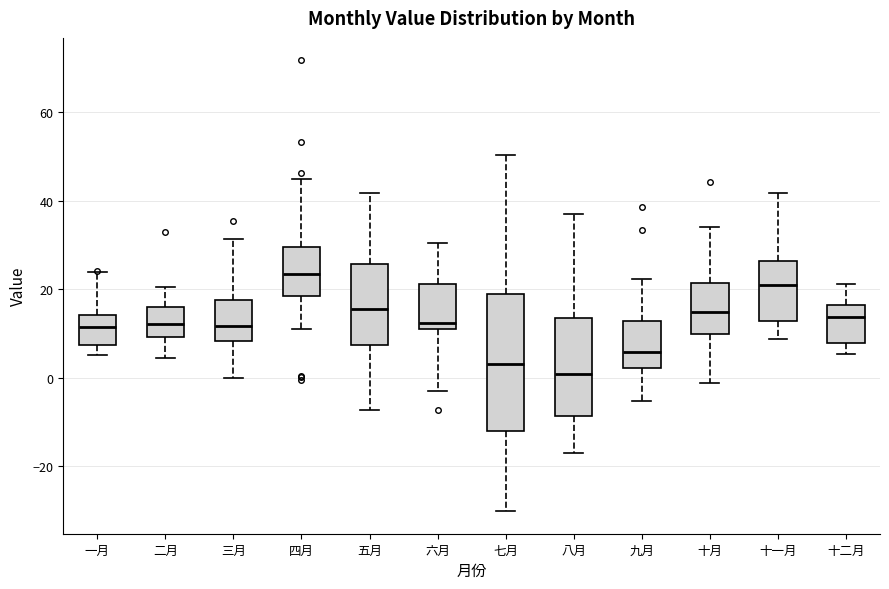

Reading left to right, transcribe this box plot: for each box, give where its median line is, the range the box spans, and where its two whiskers end, as read against the y-axis. The values are not printed on the chart, so give them approximately, as read against the axis.

一月: median 12, box 8 to 14, whiskers 6 to 24
二月: median 12, box 10 to 16, whiskers 4 to 20
三月: median 12, box 8 to 18, whiskers 0 to 32
四月: median 24, box 18 to 30, whiskers 12 to 44
五月: median 16, box 8 to 26, whiskers -8 to 42
六月: median 12, box 10 to 22, whiskers -2 to 30
七月: median 4, box -12 to 18, whiskers -30 to 50
八月: median 0, box -8 to 14, whiskers -18 to 36
九月: median 6, box 2 to 12, whiskers -6 to 22
十月: median 14, box 10 to 22, whiskers -2 to 34
十一月: median 20, box 12 to 26, whiskers 8 to 42
十二月: median 14, box 8 to 16, whiskers 6 to 22